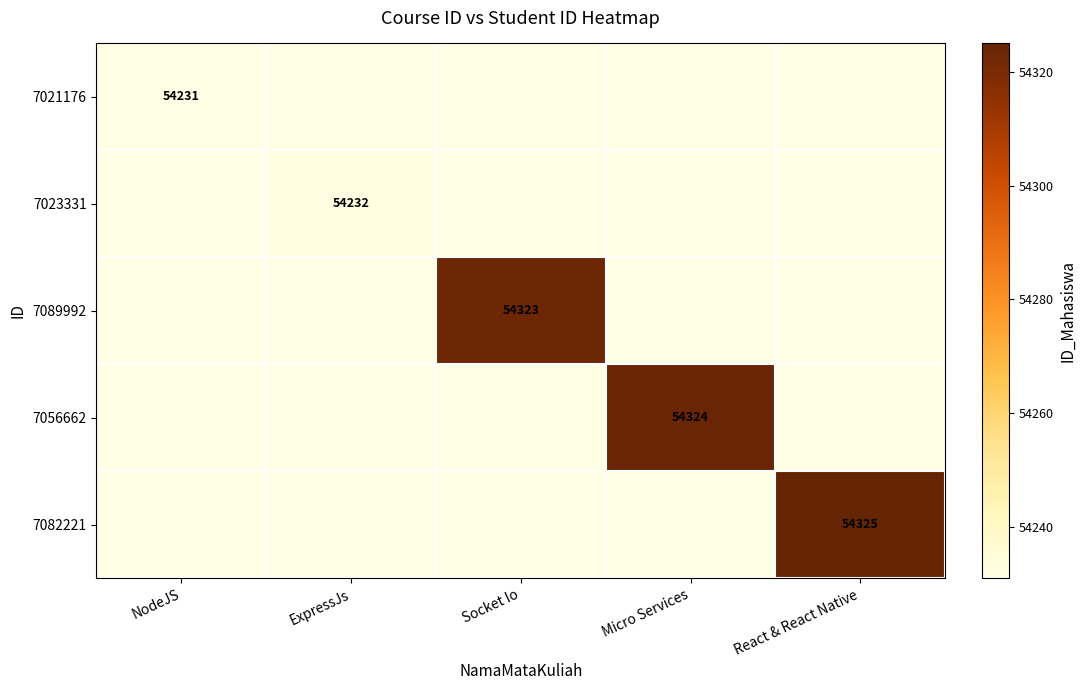

Rank the series at NodeJS from highest to lowest value.

7021176, 7023331, 7089992, 7056662, 7082221